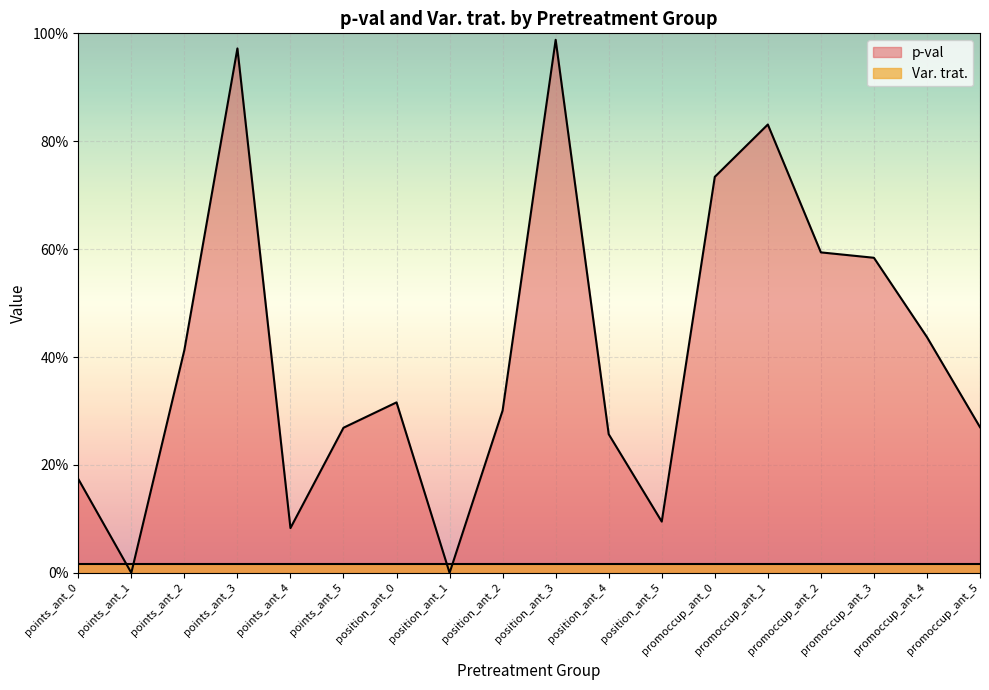

Rank the categories by value from highest to lowest.

position_ant_3, points_ant_3, promoccup_ant_1, promoccup_ant_0, promoccup_ant_2, promoccup_ant_3, promoccup_ant_4, points_ant_2, position_ant_0, position_ant_2, promoccup_ant_5, points_ant_5, position_ant_4, points_ant_0, position_ant_5, points_ant_4, points_ant_1, position_ant_1